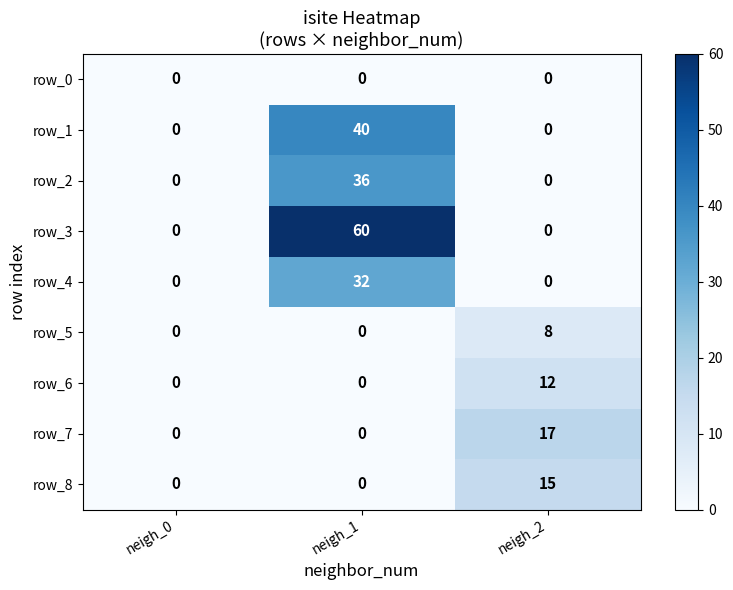

Which series changed the most between neigh_0 and neigh_2?

row_7